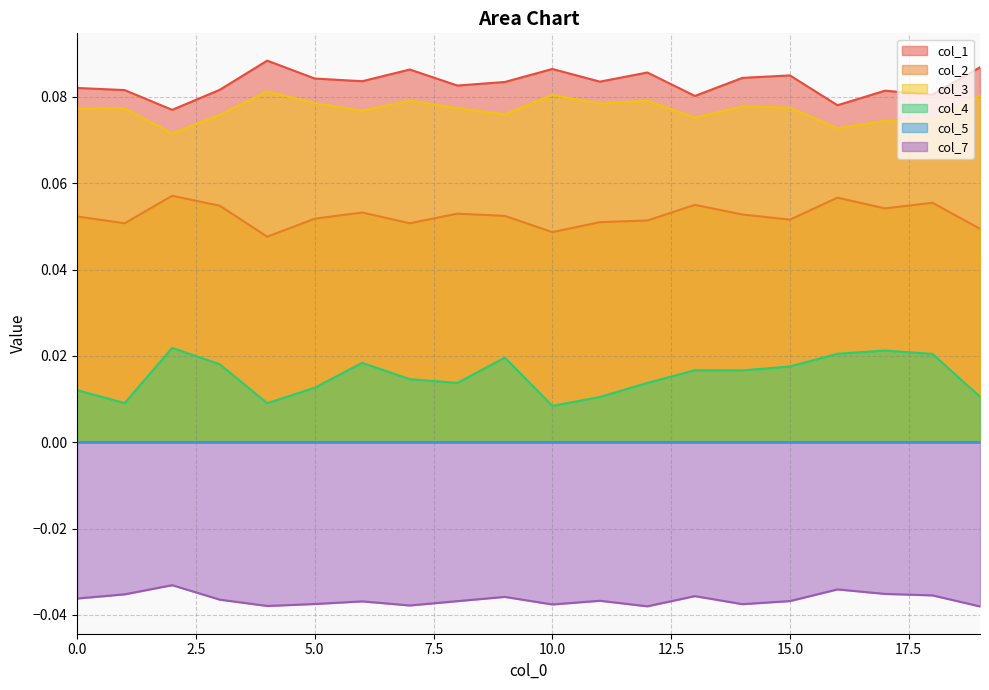

True or false: col_4 and col_3 cross at least once.

False